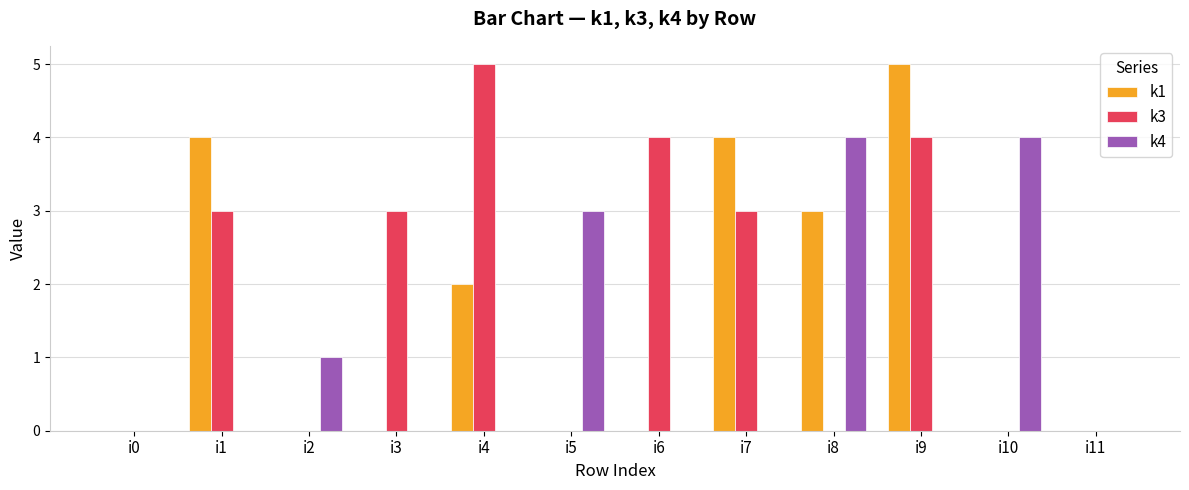

Where is k1 nearest to the value 2?

i4